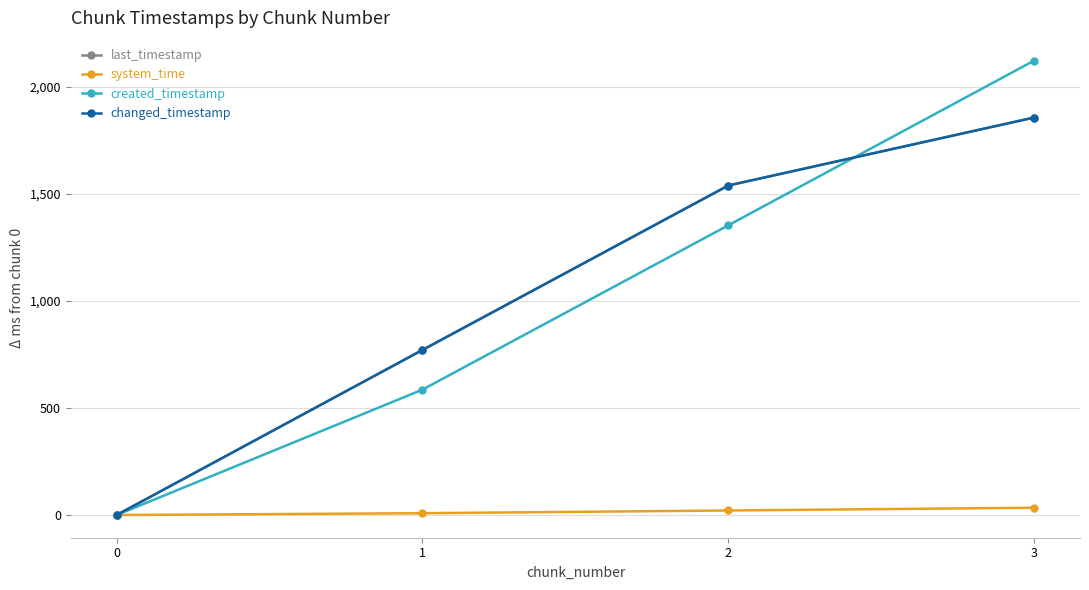

Is this an area chart (filled region under the line)?

No